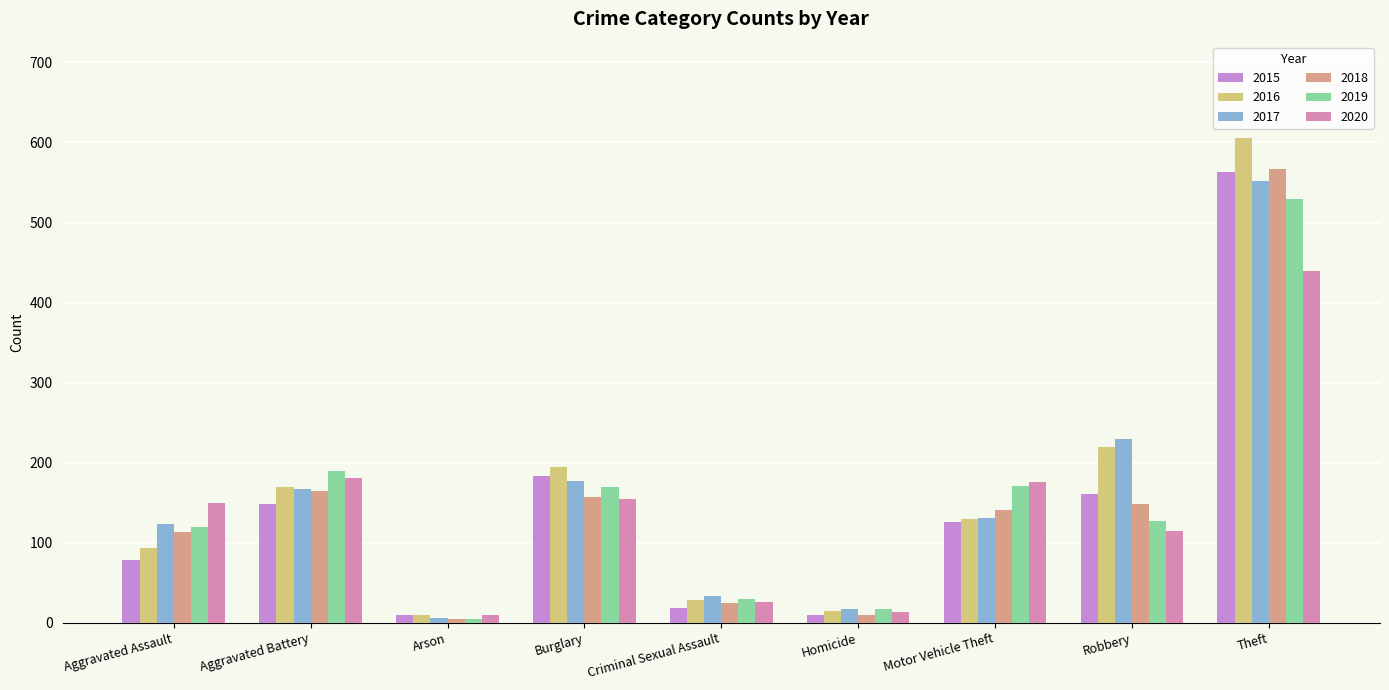

At which category is the sum across all series the highest?

Theft